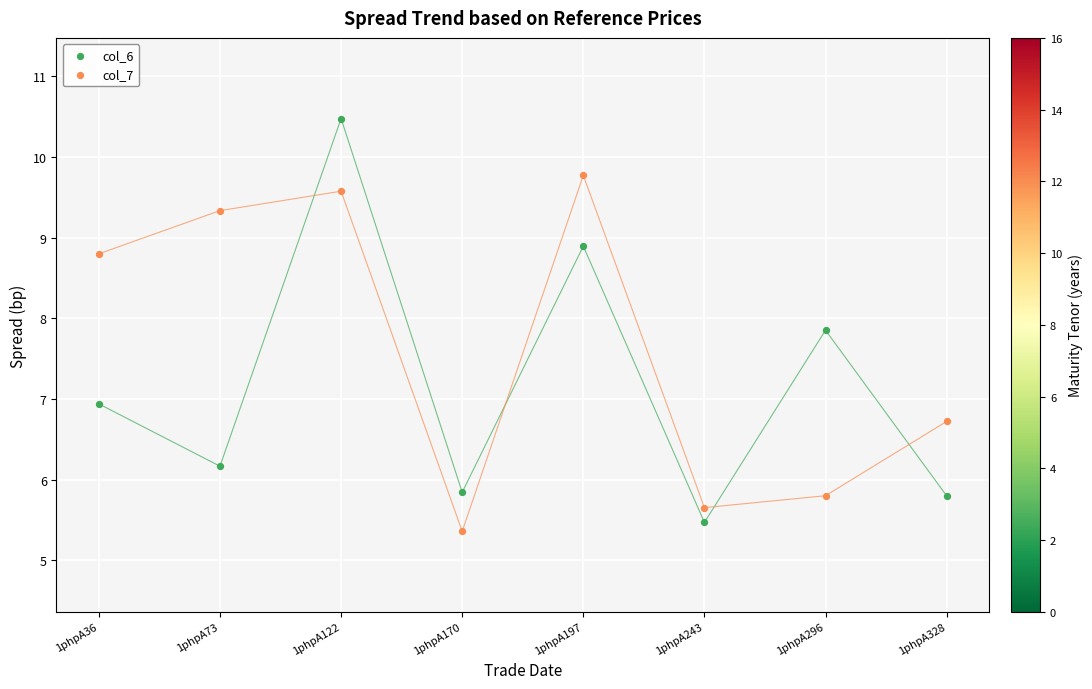

Across all data points, what is the range of Y values (max minus min)?

5.1